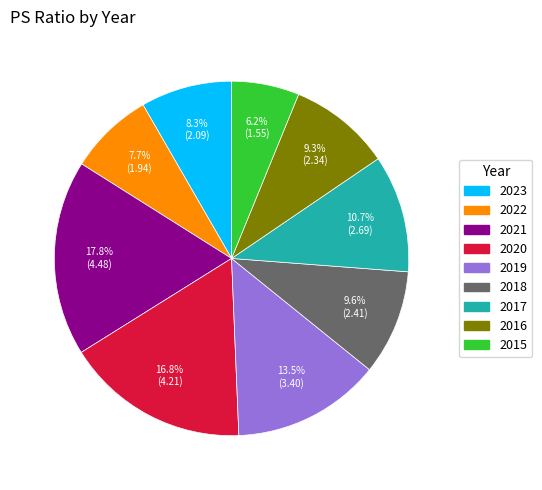

Is it true that 2019 is 19% of the pie?

False